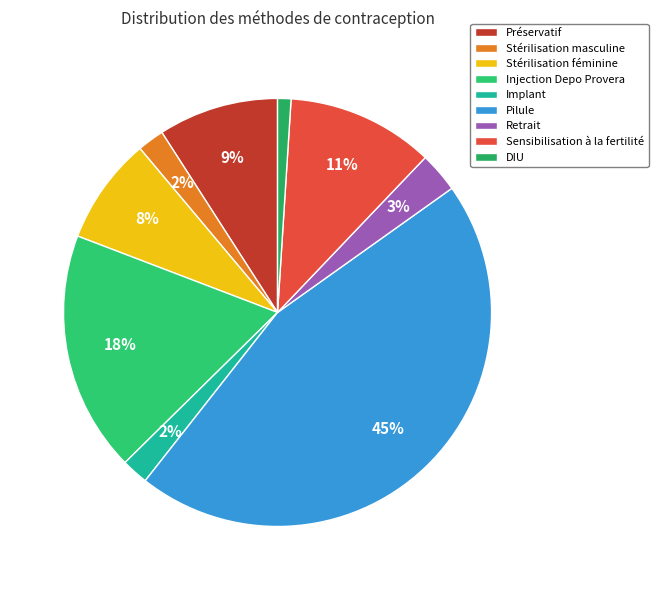

To the nearest percent, what percentage of the pie is Sensibilisation à la fertilité?

11%